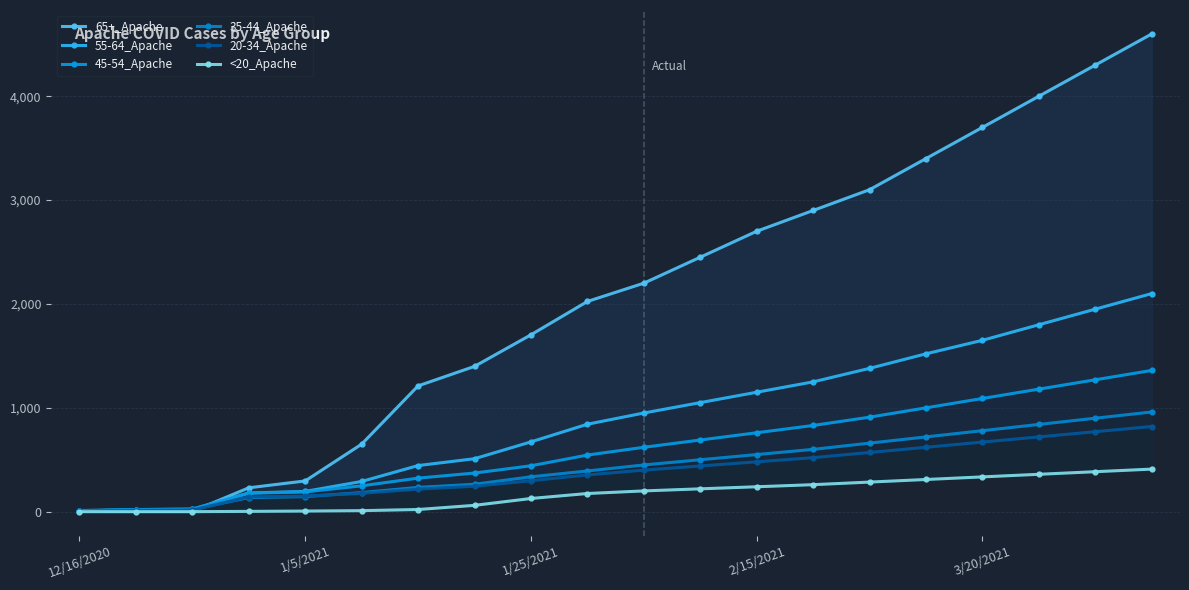

Which series changed the most between 2/15/2021 and 8?

65+_Apache